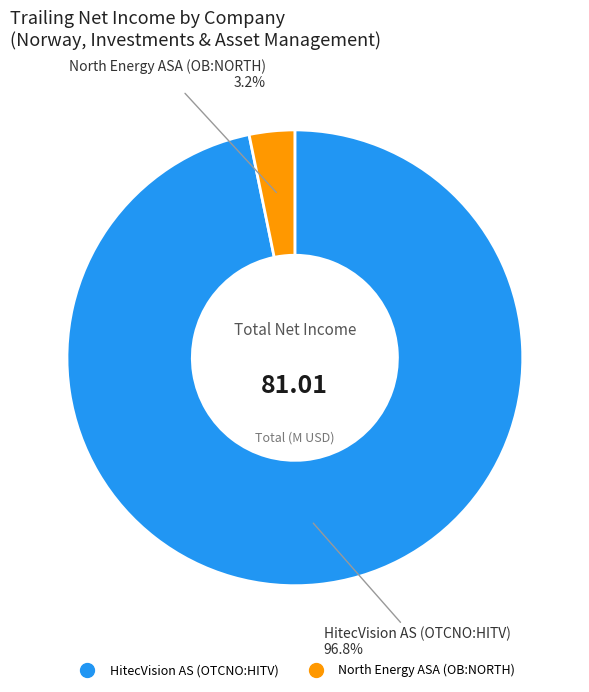

To the nearest percent, what portion does North Energy ASA (OB:NORTH) represent?

3%